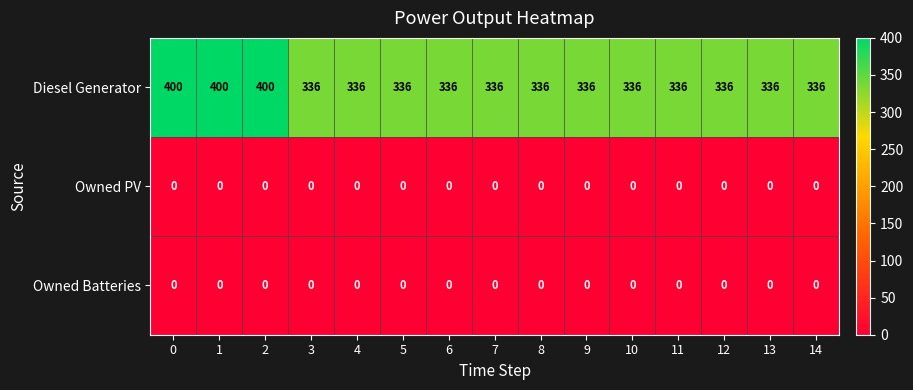

Which series has the largest total across all categories?

Diesel Generator